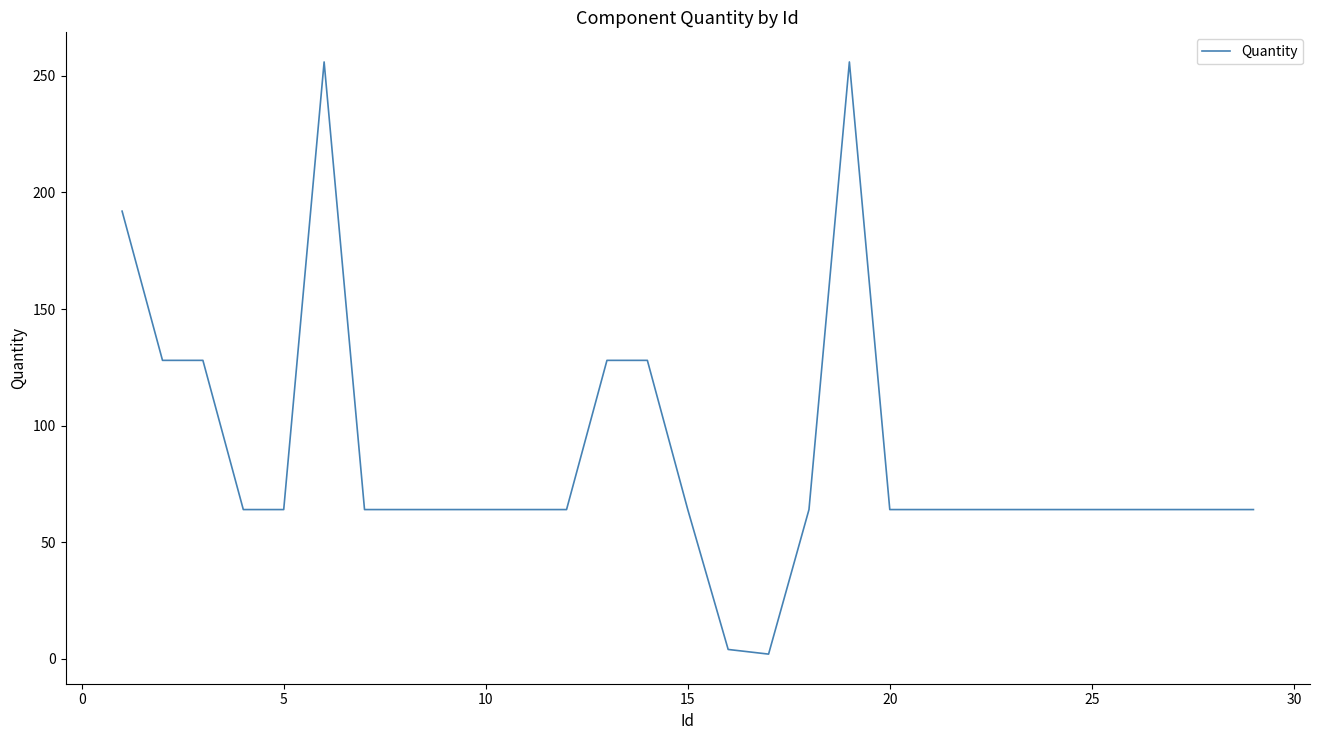

What is the greatest value displayed?

256